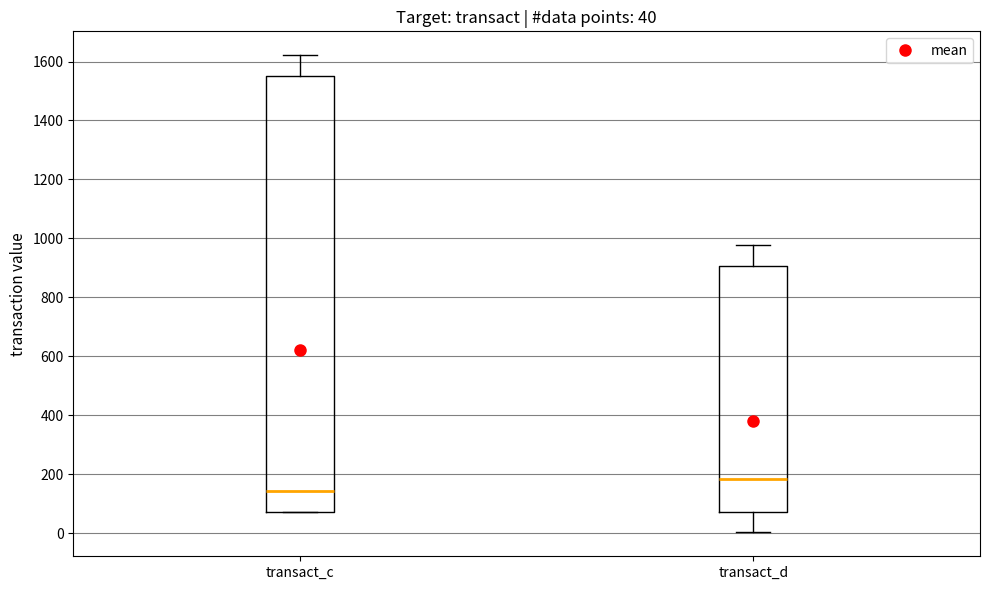

Which box is the tallest, from its lower edge to its upper edge?

transact_c